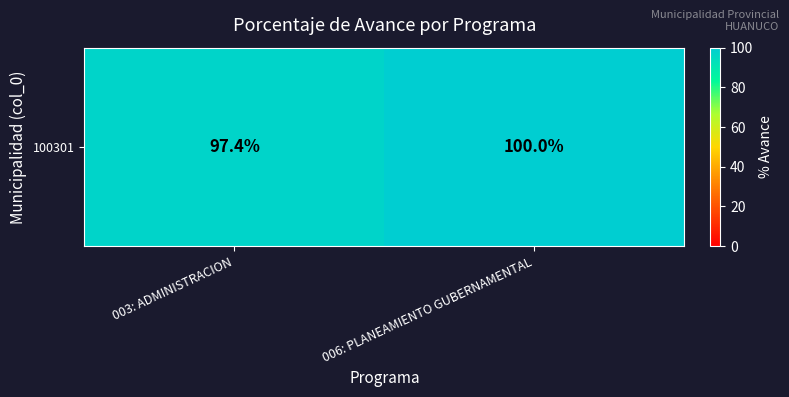

What is the approximate value at 003: ADMINISTRACION?

97.4